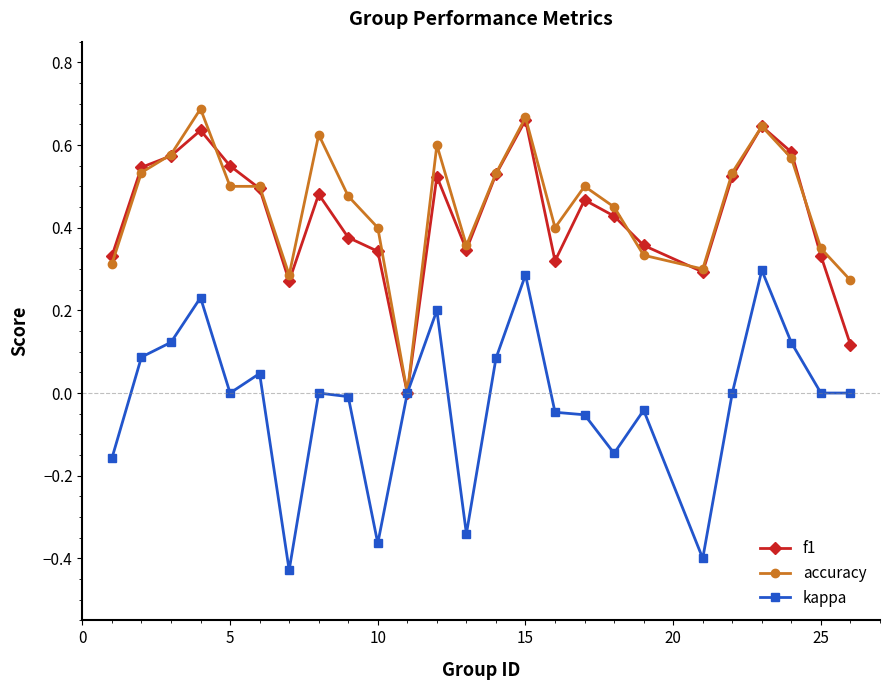

True or false: f1 has more than 0 interior local peaks.

True